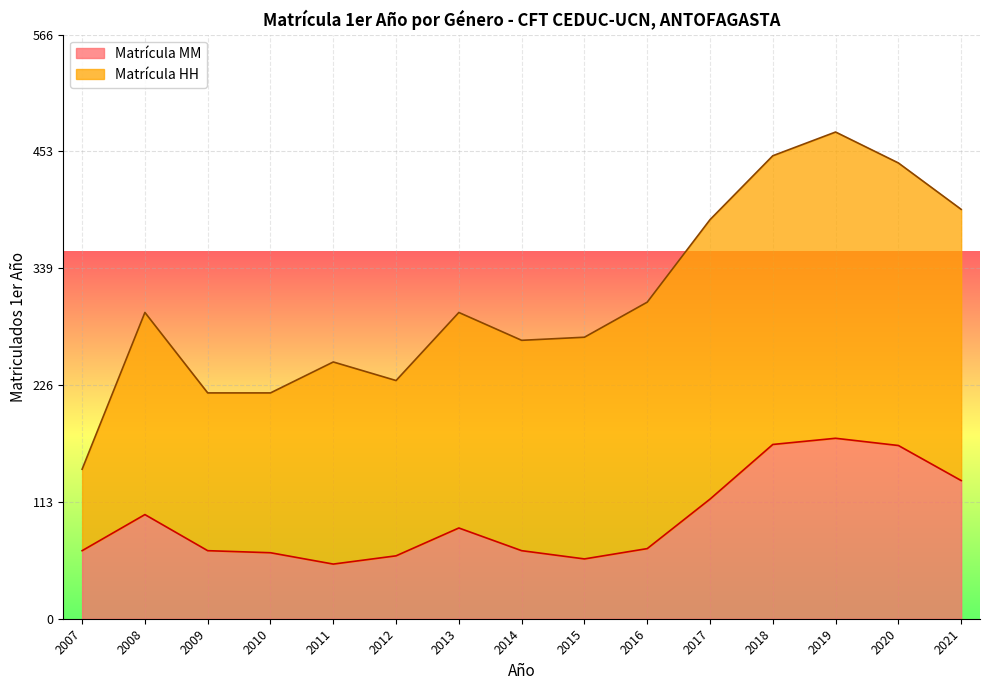

What is the greatest value displayed?

175